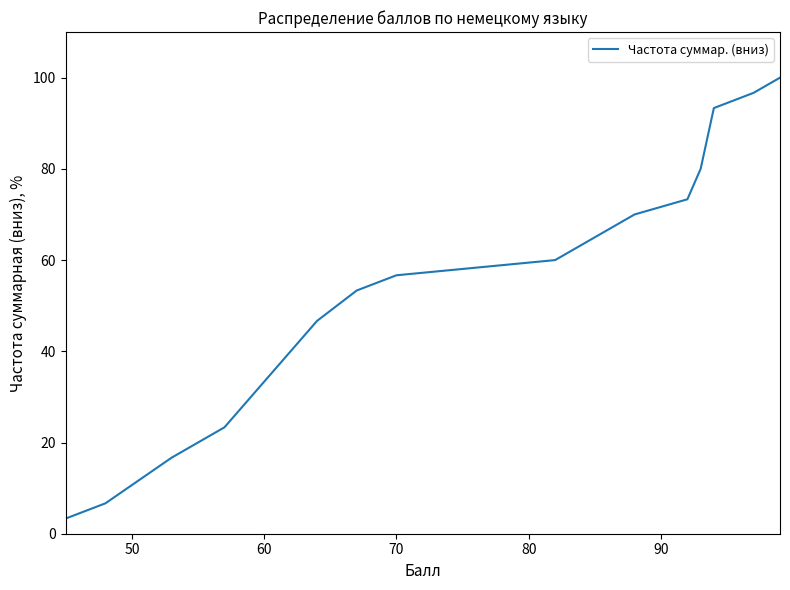

What is the maximum value shown in the chart?

100.0